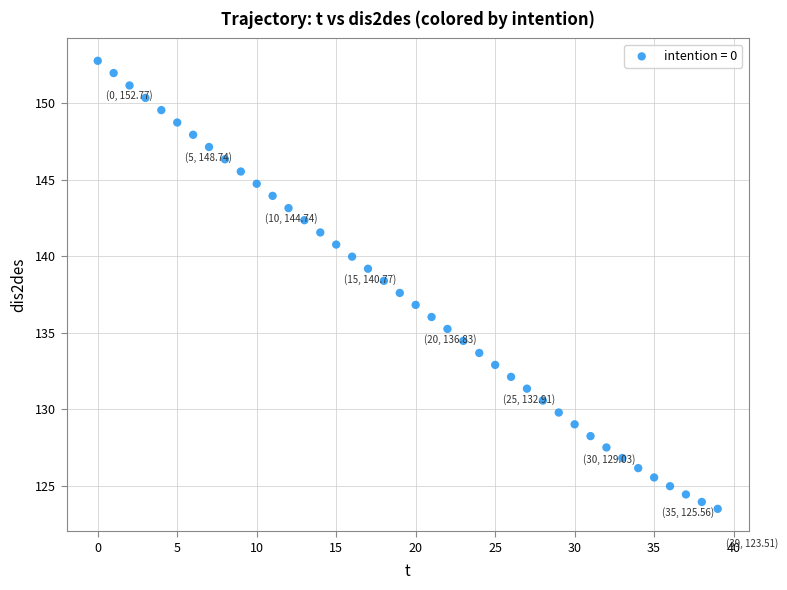

What is the range of Y values (max minus min)?

29.3